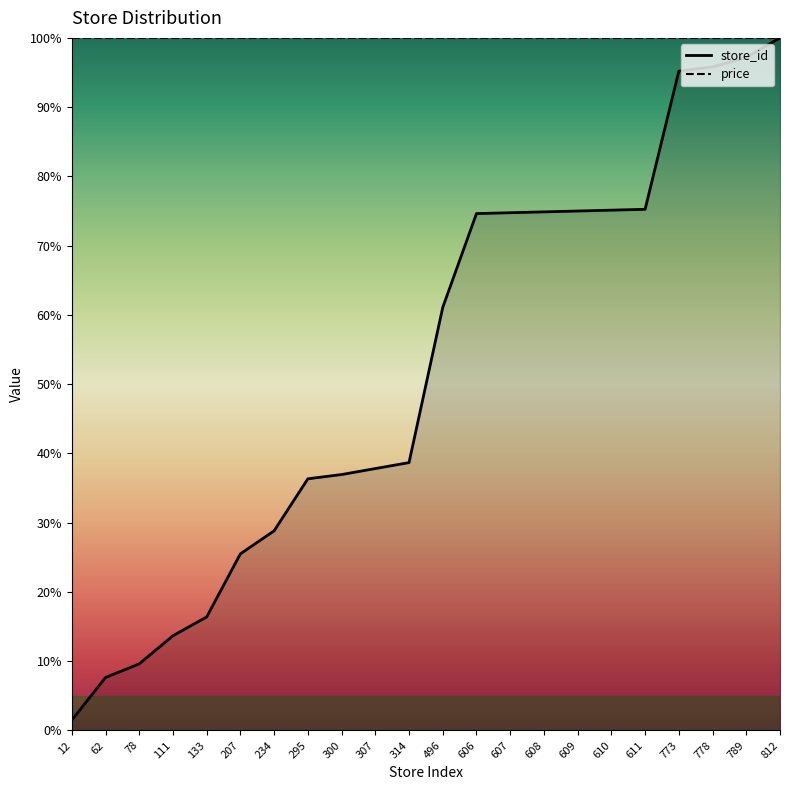

Does the chart have visible grid lines?

No